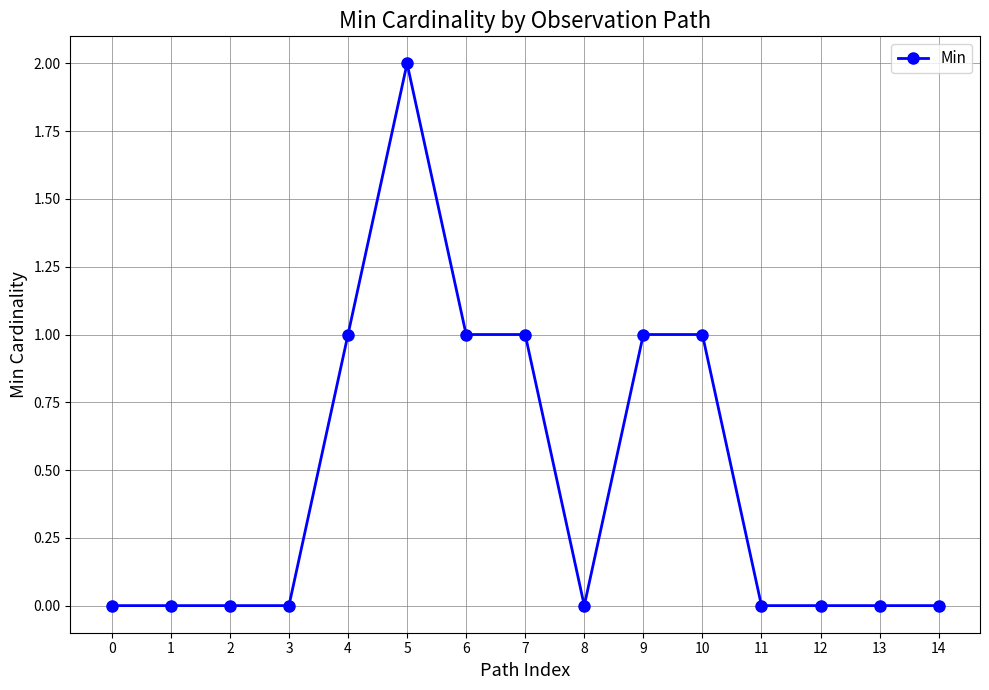

Count the number of categories in the chart.

15